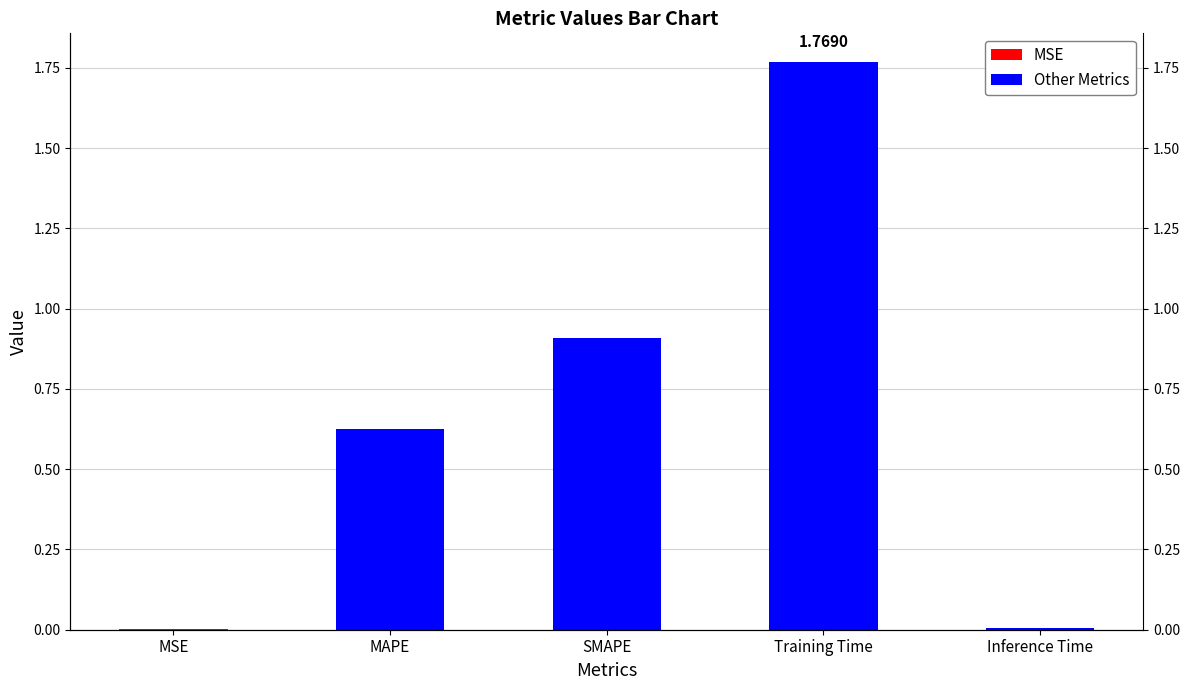

Which has a higher value, MAPE or SMAPE?

SMAPE